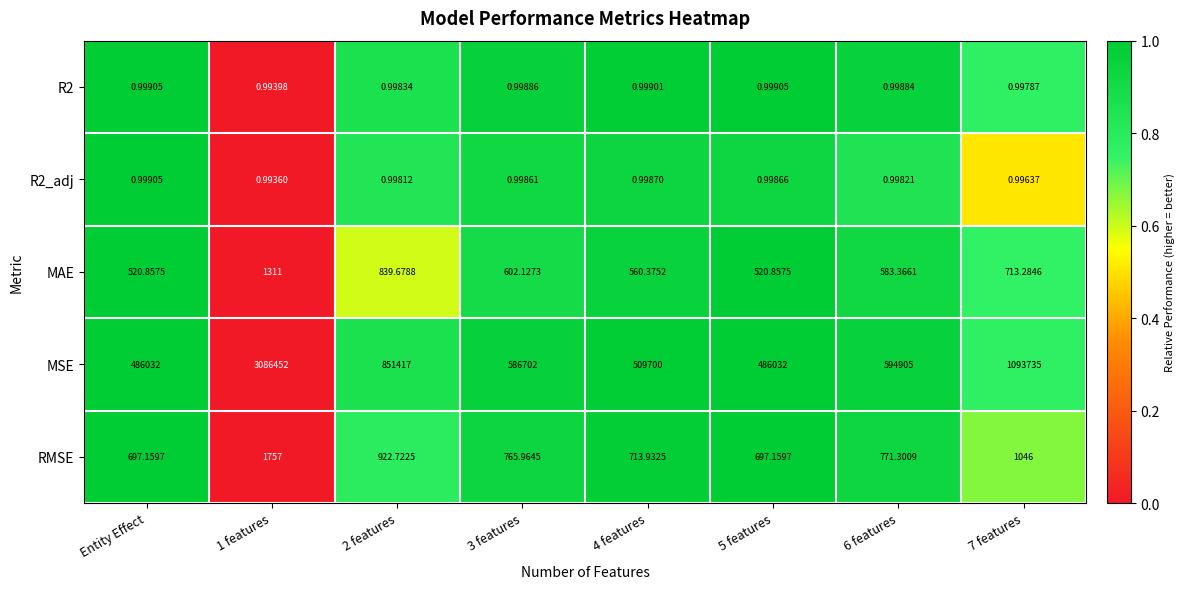

Which series changed the most between 1 features and 3 features?

MSE